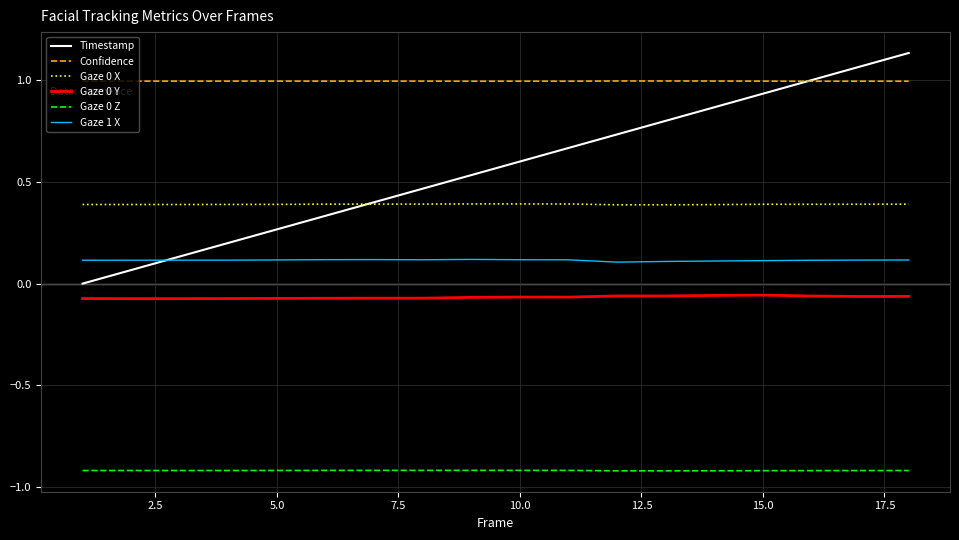

What is the sum of all Gaze 0 X values?

7.0